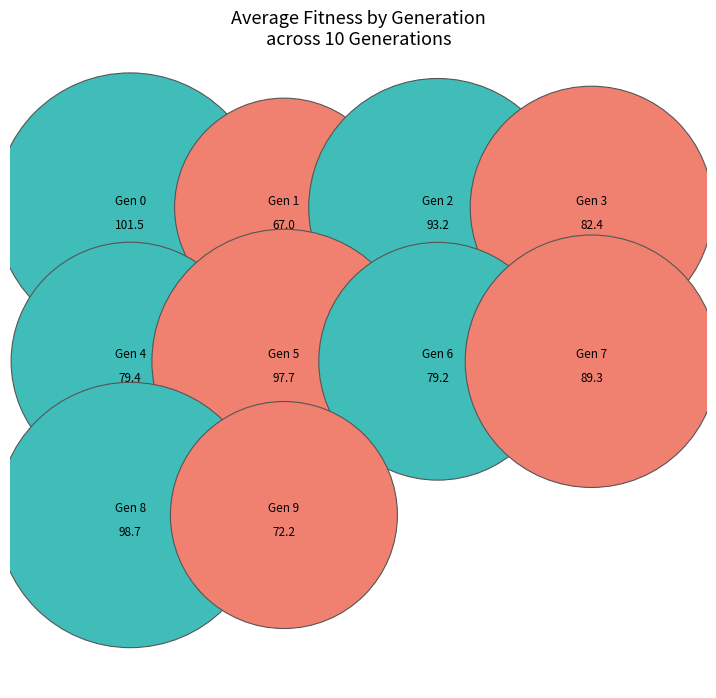

Is it true that 6 is 9% of the pie?

True